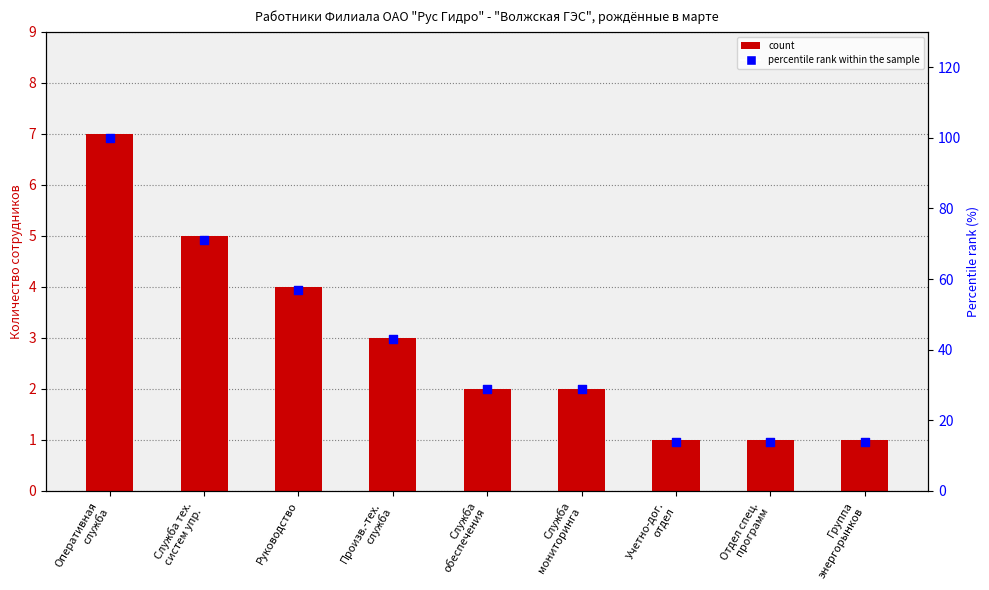

Which series contains the lowest Y value?

Count